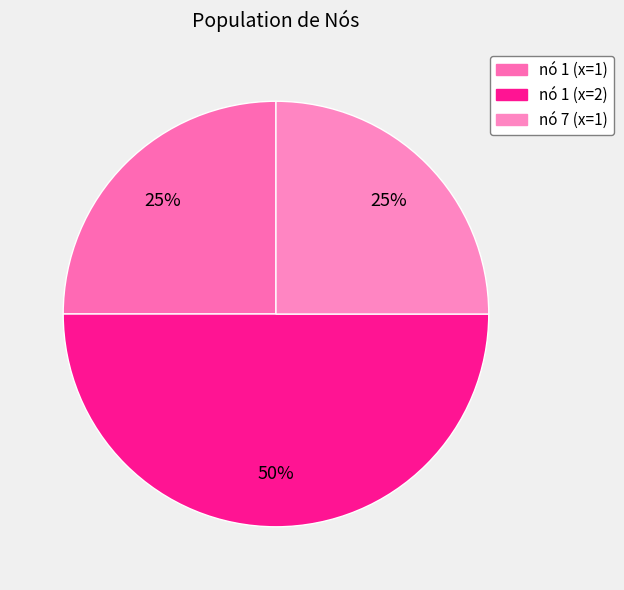

How many segments does this pie chart have?

3